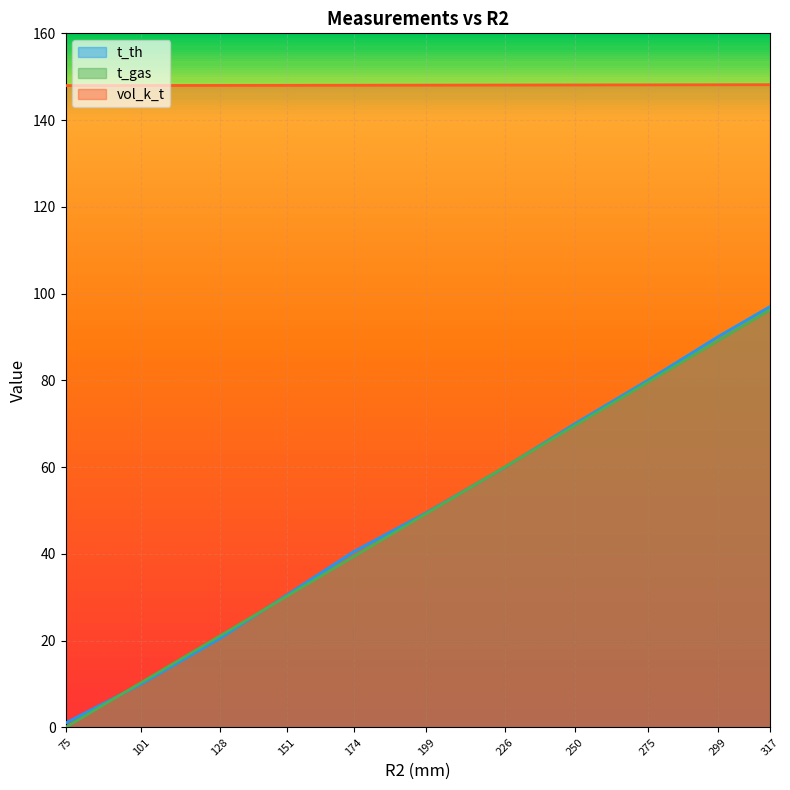

What is the value of the t_gas point at the 3rd from the left?

21.1